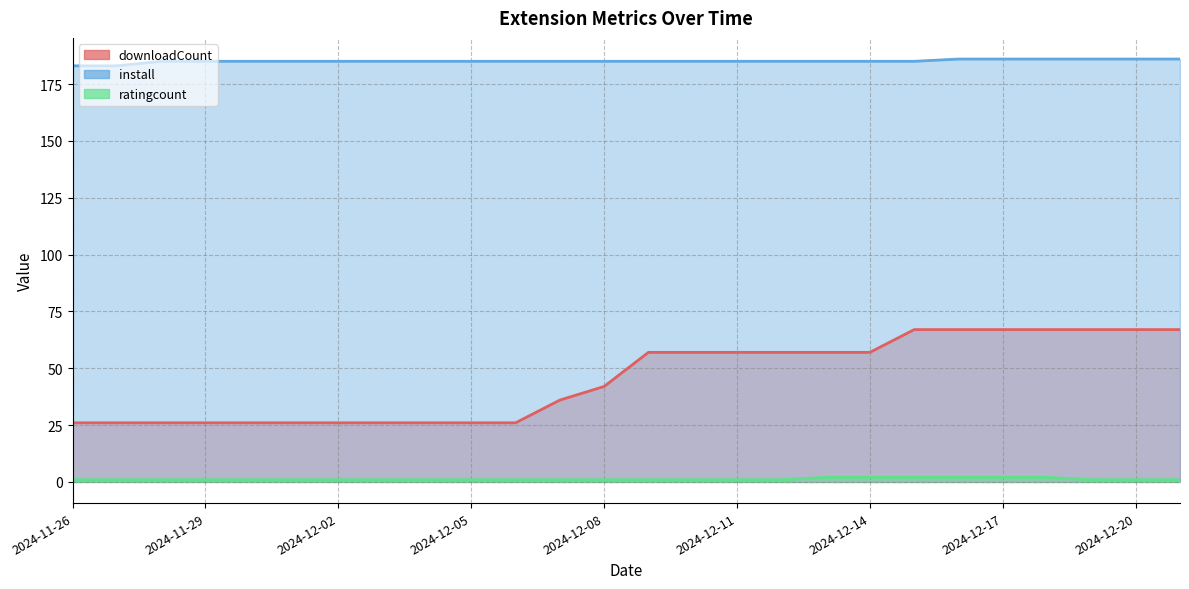

True or false: downloadCount and ratingcount cross at least once.

False